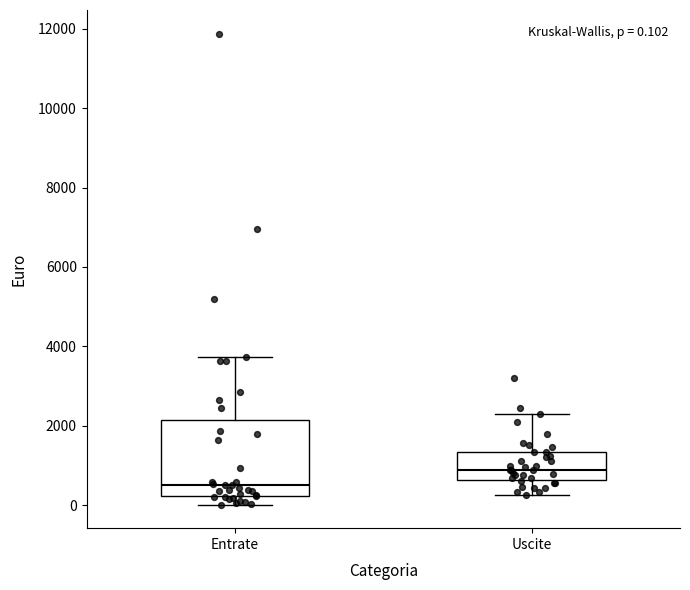

Which box has the highest median line?

Uscite